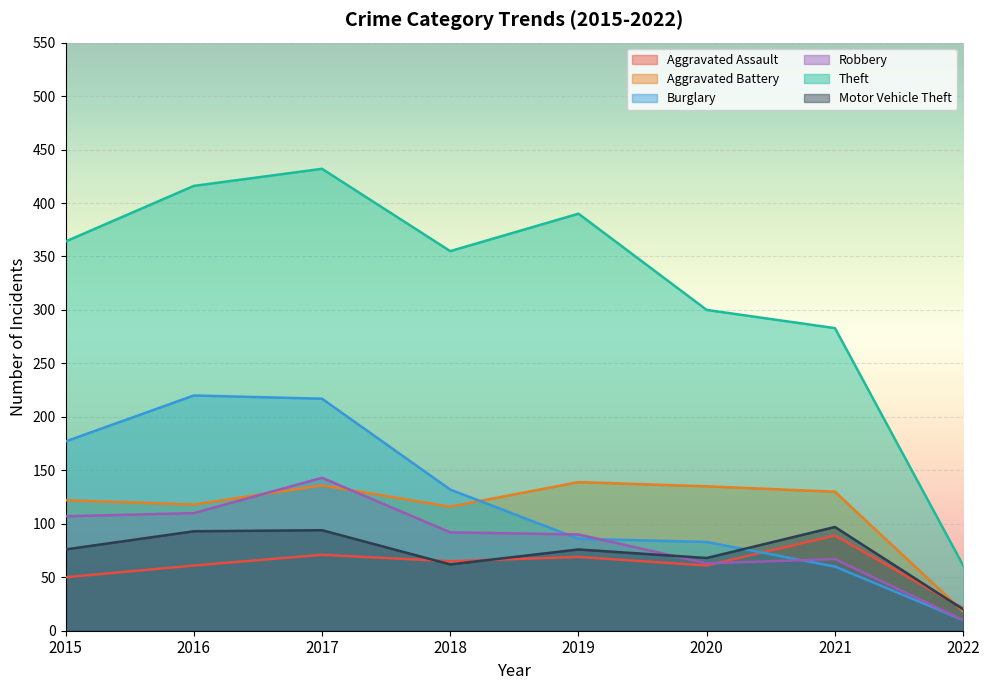

Reading right to left, what are all the values shown in this chart?

Aggravated Assault: 21	89	61	69	65	71	61	50
Aggravated Battery: 18	130	135	139	116	136	118	122
Burglary: 10	60	83	86	132	217	220	177
Robbery: 10	67	63	90	92	143	110	107
Theft: 61	283	300	390	355	432	416	364
Motor Vehicle Theft: 20	97	68	76	62	94	93	76